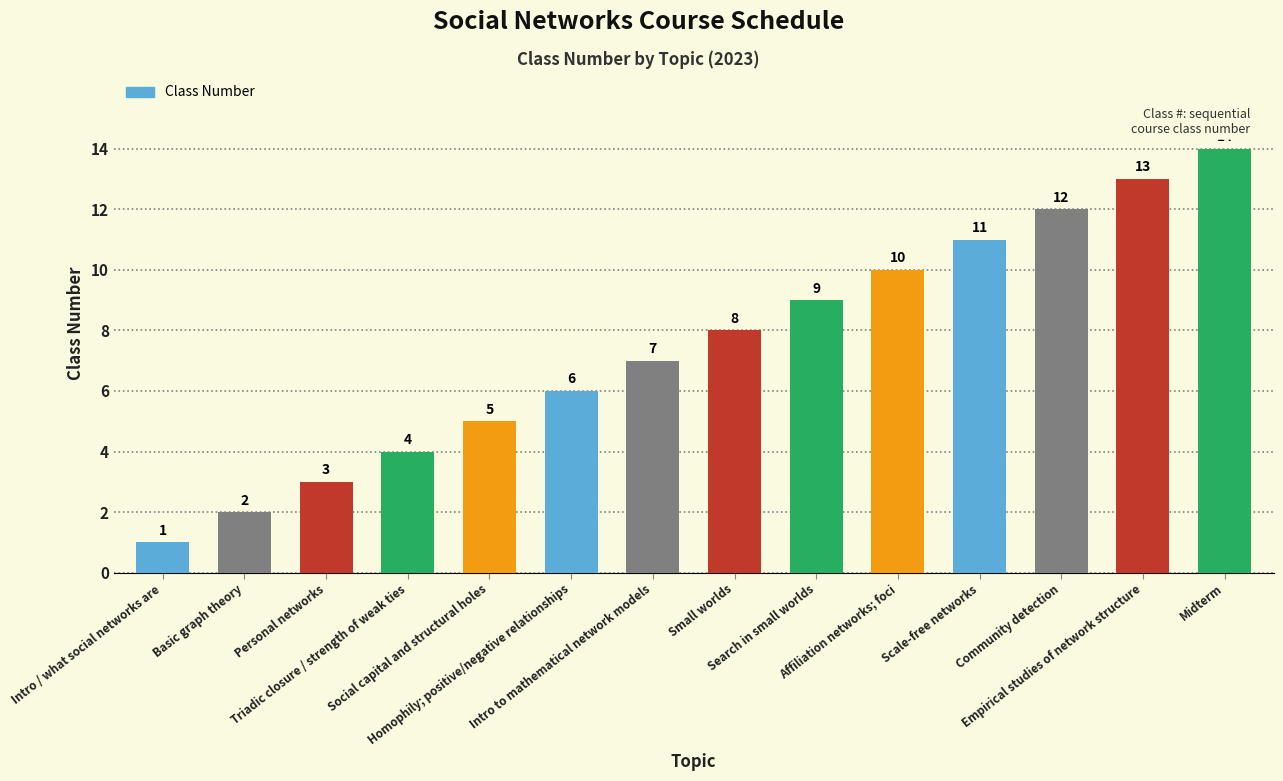

What is the greatest value displayed?

14